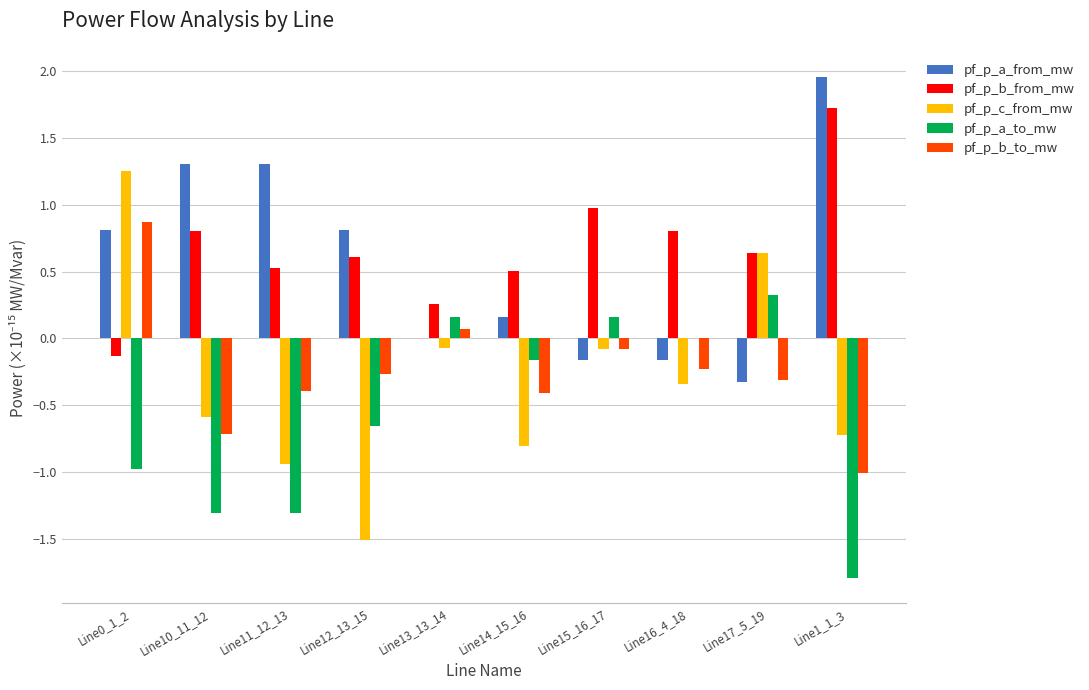

What is the sum of all pf_p_b_from_mw values?

6.7